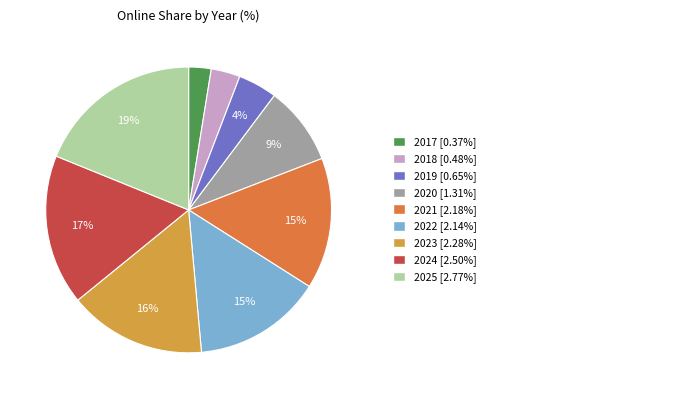

Is there any slice that represents more than half of the pie?

No